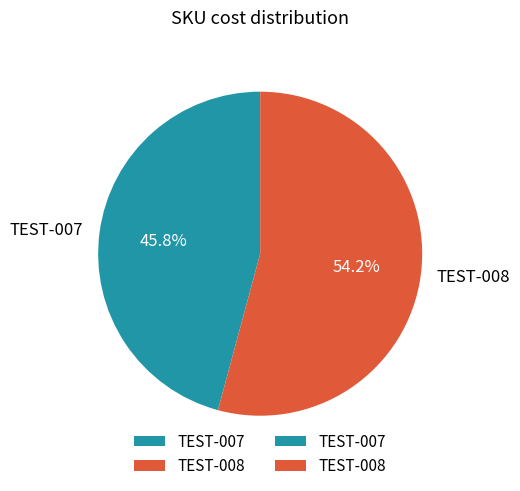

What is the majority slice?

TEST-008